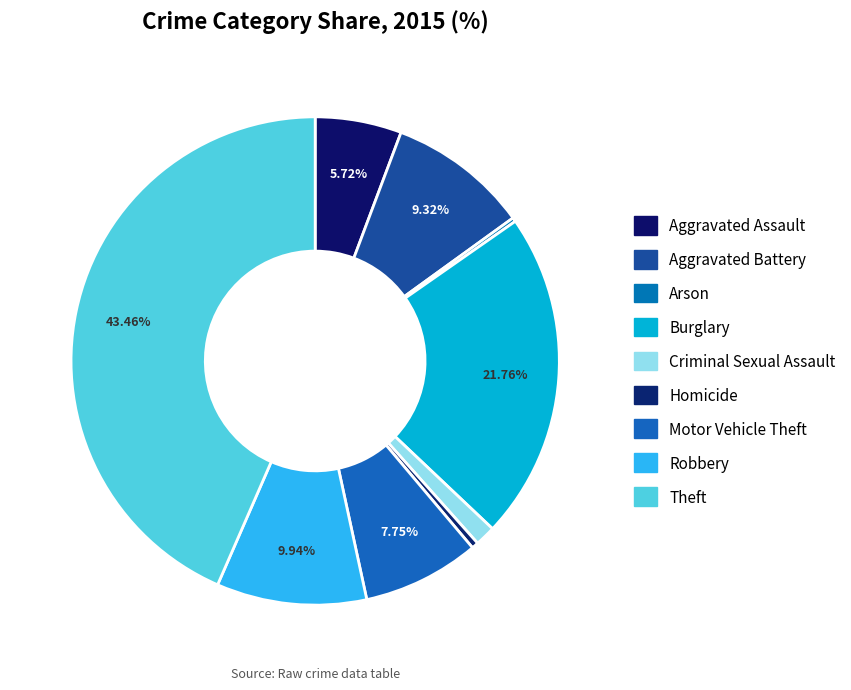

Approximately how many times larger is the value at Homicide compared to Motor Vehicle Theft?

0.1